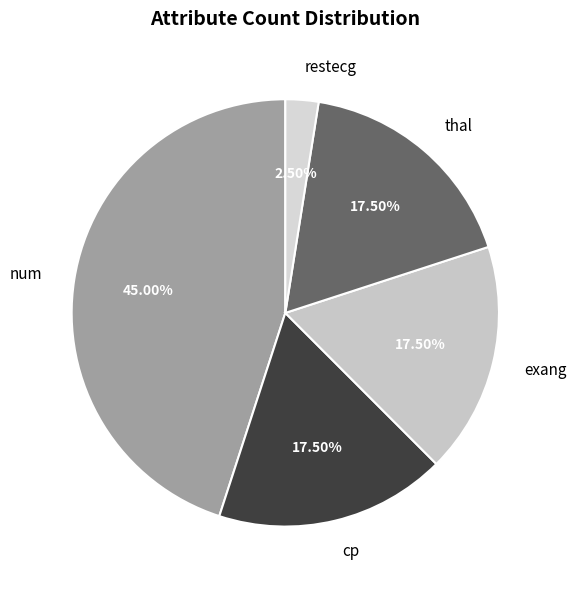

Count the number of slices in the pie.

5